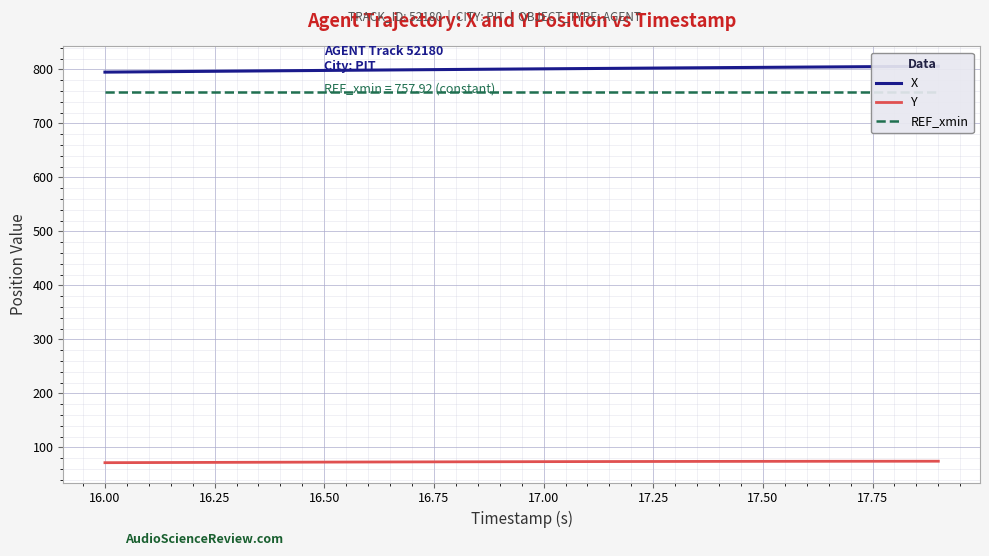

What is the average value of the Y series?

73.2